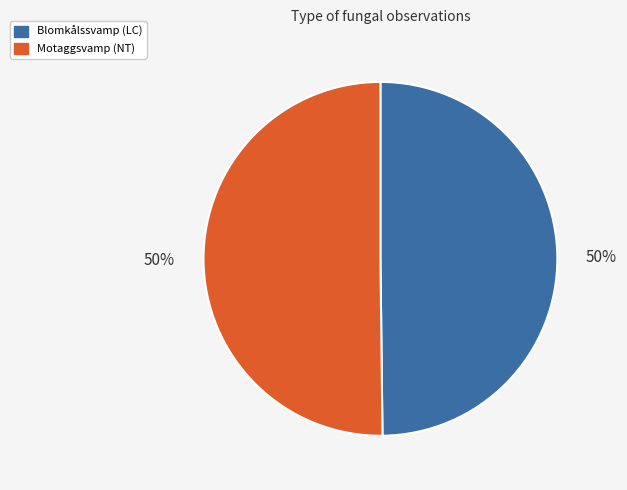

What percentage is the Motaggsvamp (NT) slice, to the nearest percent?

50%